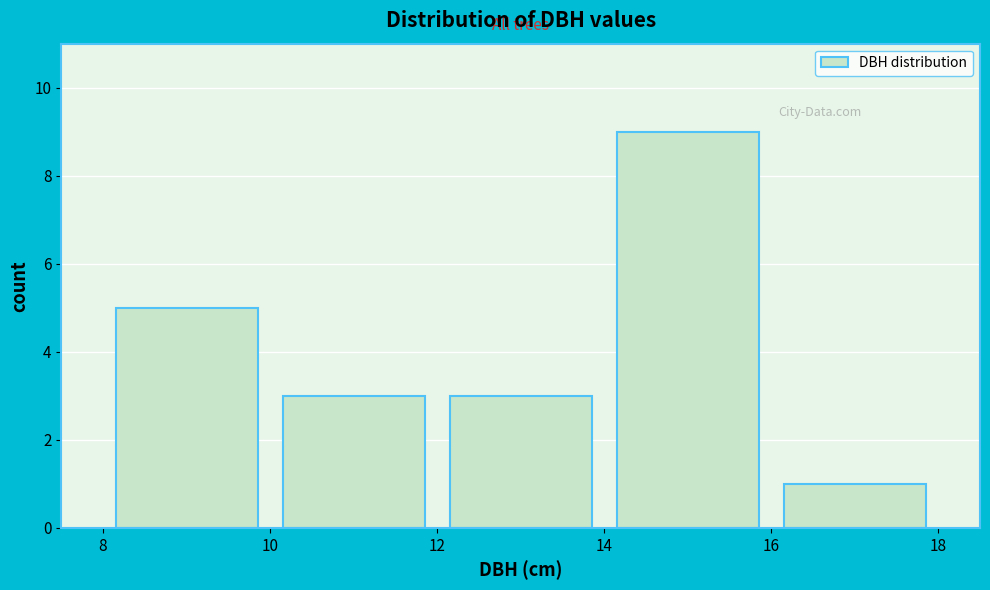

Reading left to right, list every bar in this chart as the range it spans on the x-axis followed by its height. The values are not printed on the chart, so give them approximately, as read against the axis.

8 to 10: 5
10 to 12: 3
12 to 14: 3
14 to 16: 9
16 to 18: 1